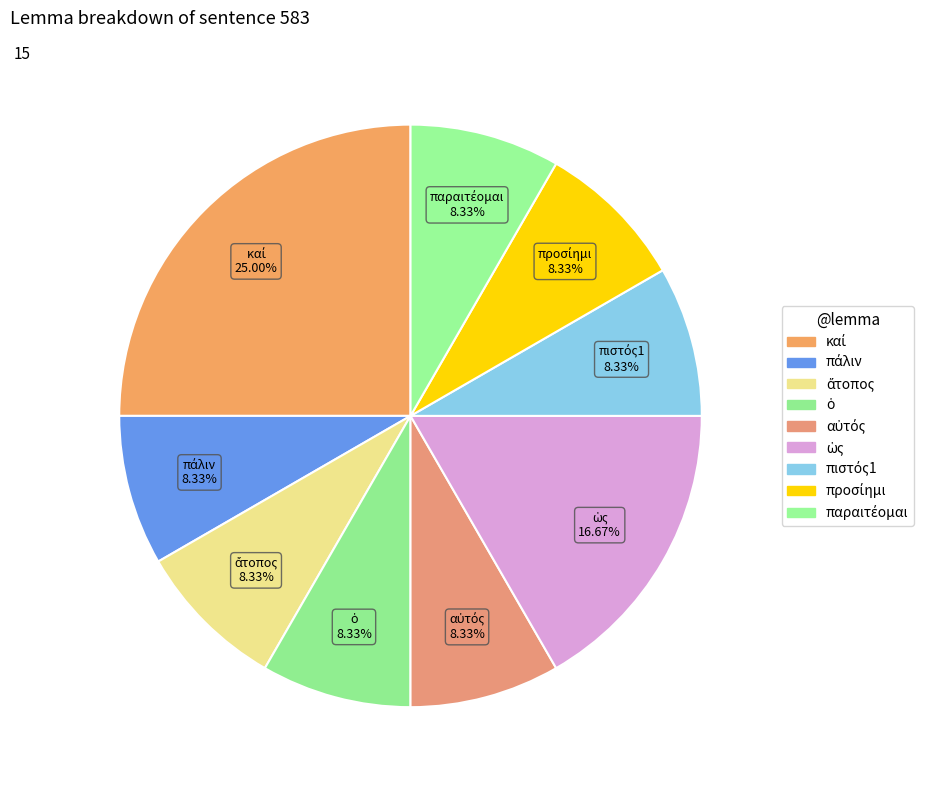

Does any single category account for the majority?

No